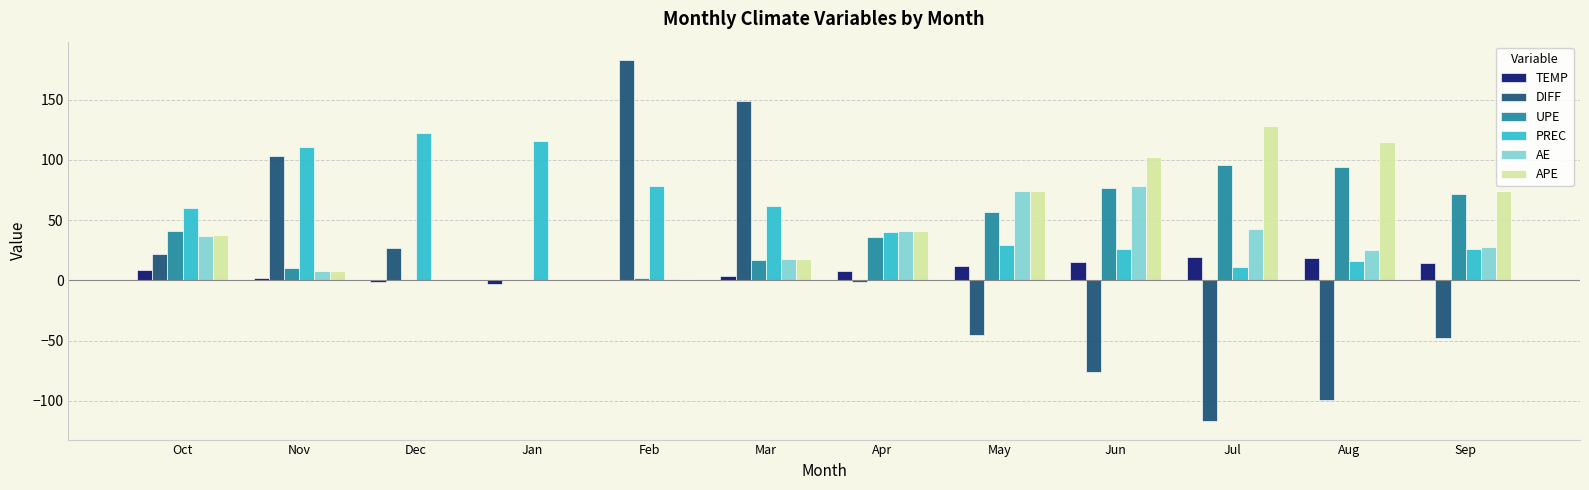

What are all the series names shown in the legend?

TEMP, DIFF, UPE, PREC, AE, APE